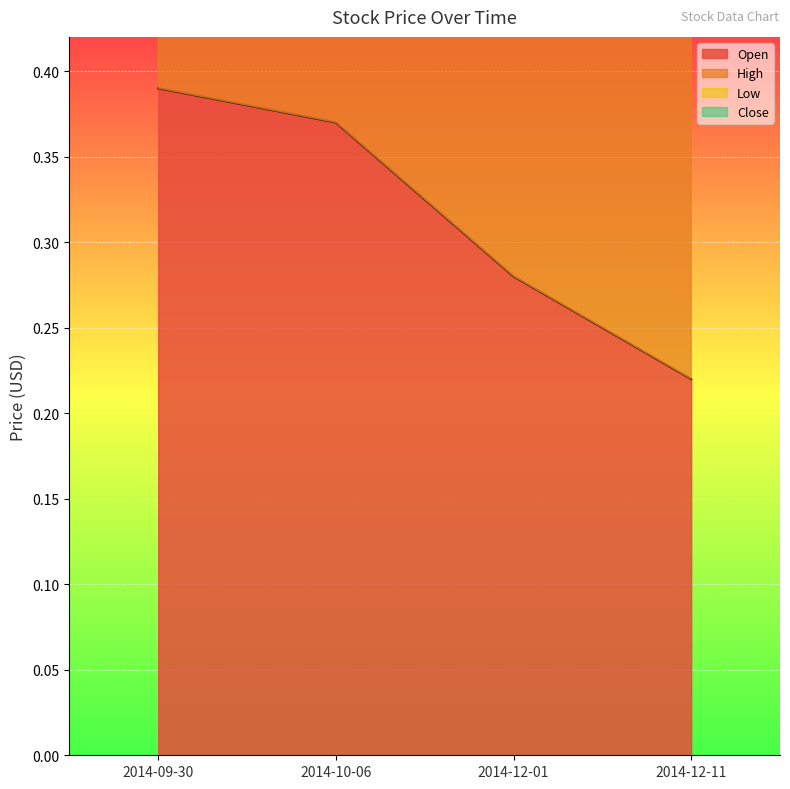

Count the Low values in the range 0 to 1.

2